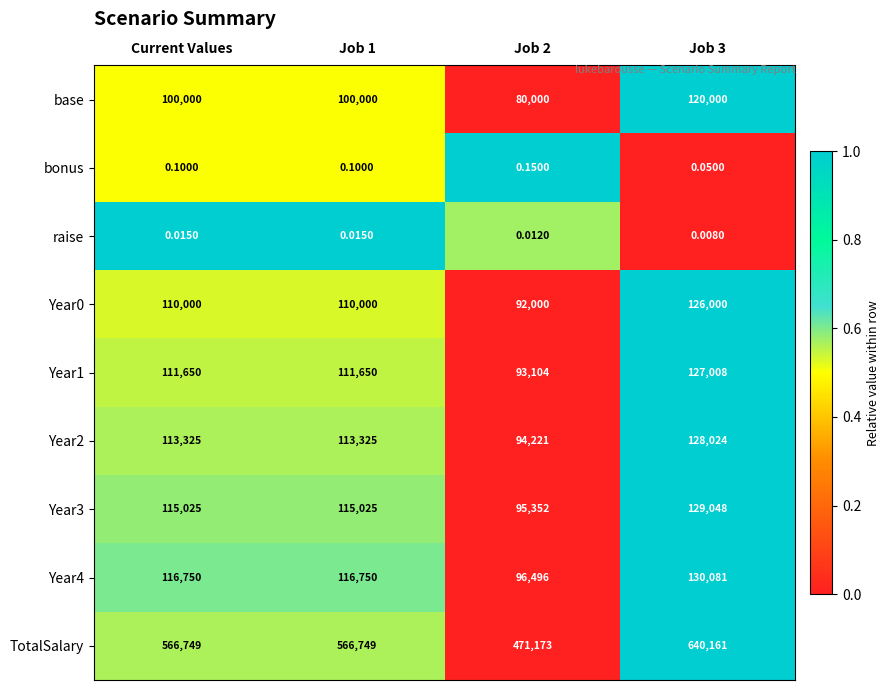

Between Current Values and Job 2, which series saw the biggest shift?

TotalSalary